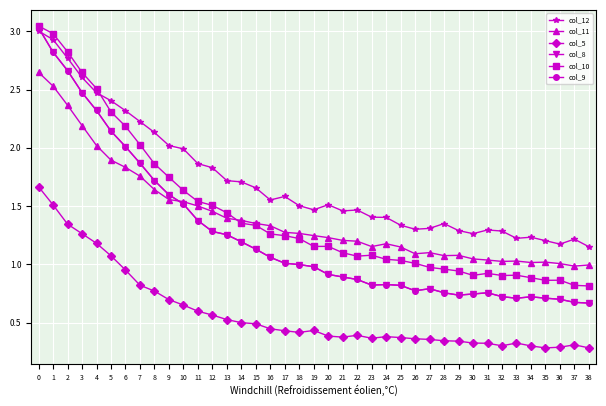

Does the chart have visible grid lines?

Yes